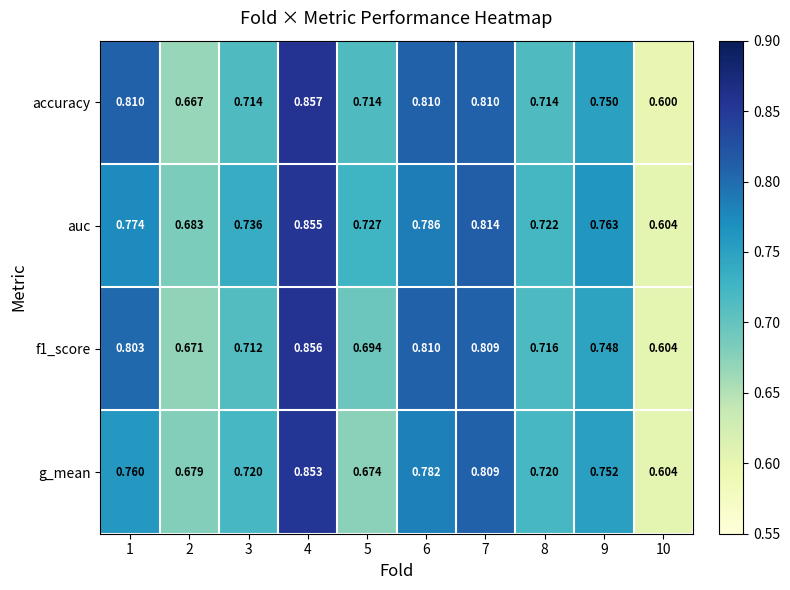

Which series changed the most between 9 and 10?

auc